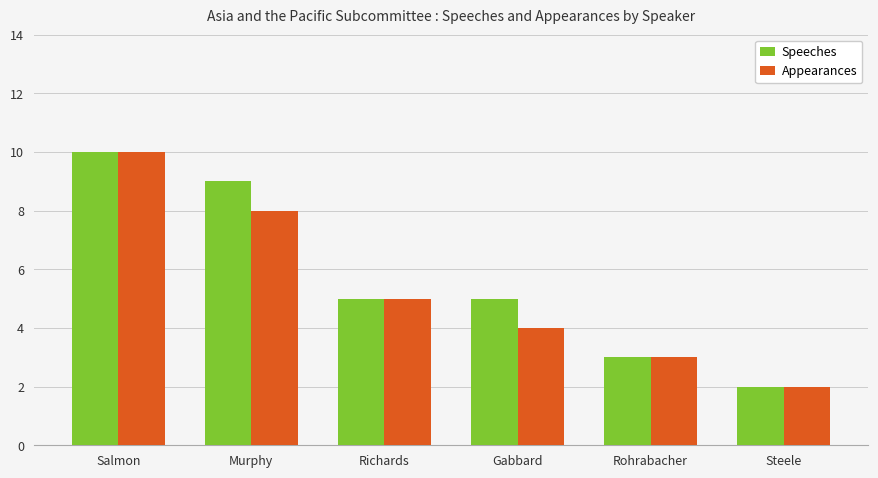

What is the value of the Appearances bar at the 6th from the left?

2